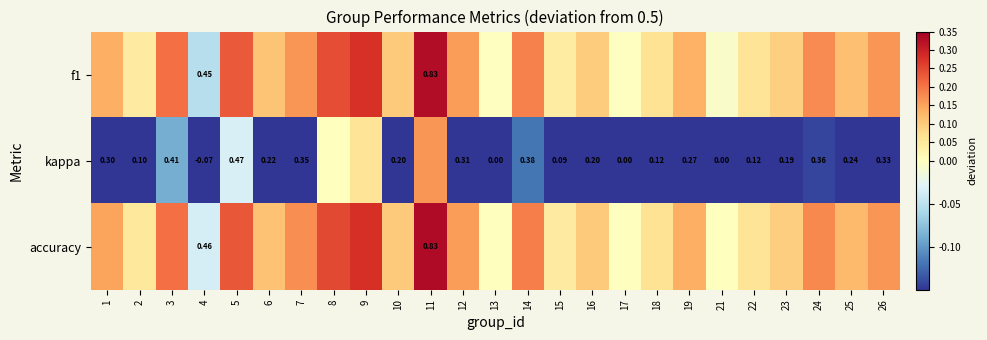

Is the value of accuracy at 11 greater than the value of kappa at 22?

Yes